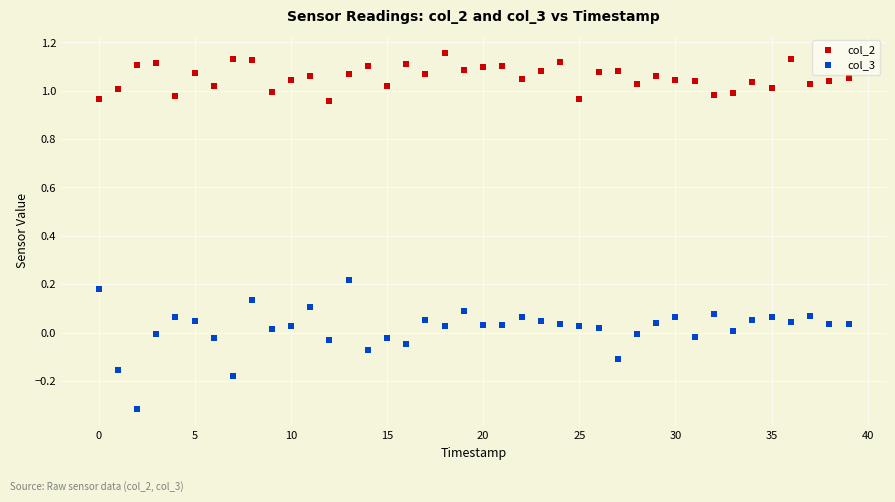

Which series contains the highest Y value?

col_2